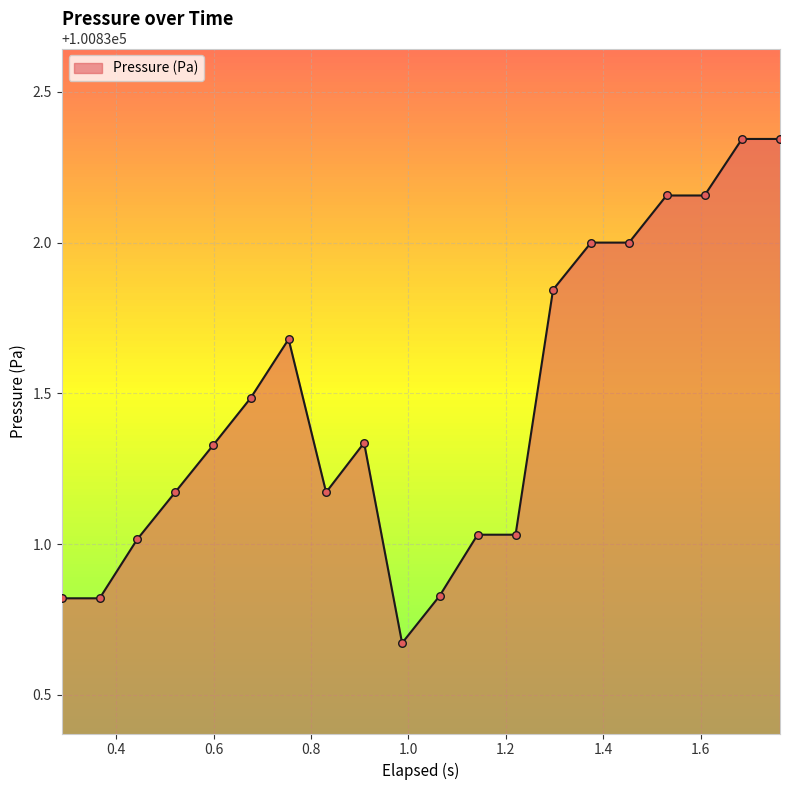

What is the difference between the maximum and minimum values?

1.7